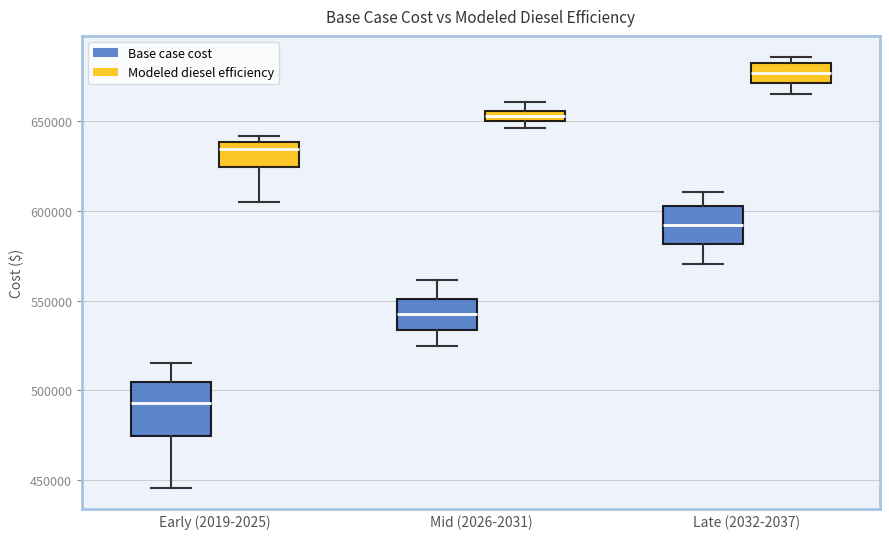

Which box has the lowest median line?

Early (2019-2025) (Base case cost)